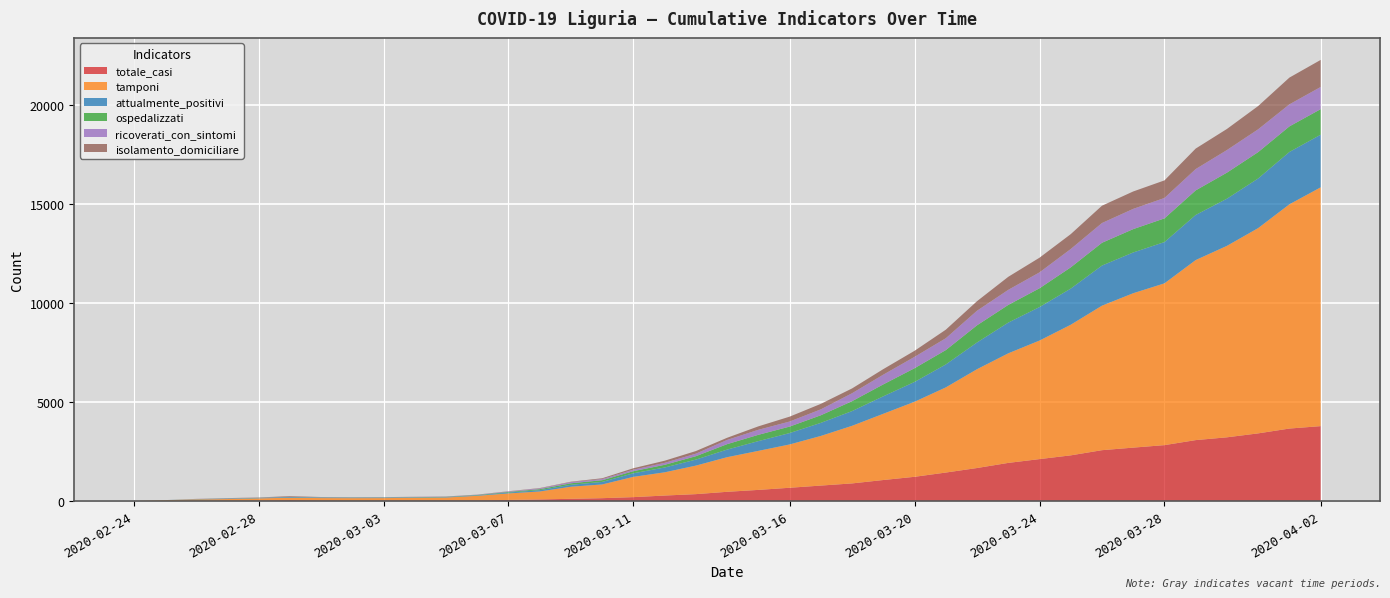

Reading left to right, list all the values displayed in this chart.

totale_casi: 1	1	11	19	19	42	25	22	24	26	28	32	51	78	109	141	194	274	345	463	559	667	778	887	1059	1221	1436	1665	1924	2116	2305	2567	2696	2822	3076	3217	3416	3660	3782
tamponi: 1	39	66	78	112	121	121	121	121	133	146	229	331	401	611	694	1025	1174	1442	1750	1973	2189	2509	2912	3348	3794	4304	4995	5538	5992	6602	7304	7804	8177	9100	9677	10376	11334	12069
attualmente_positivi: 1	1	11	19	19	38	21	18	19	21	21	24	42	67	97	128	181	243	304	384	493	575	661	744	883	1001	1159	1351	1553	1692	1826	2027	2060	2086	2279	2383	2508	2645	2660
ospedalizzati: 0	1	6	9	9	5	13	13	14	13	14	17	32	50	77	86	108	136	172	275	319	328	384	501	603	694	727	868	894	950	1074	1152	1180	1198	1243	1317	1332	1293	1292
ricoverati_con_sintomi: 0	1	6	9	9	4	12	12	12	10	11	12	26	39	60	57	74	100	128	213	253	255	299	401	491	573	598	736	761	803	927	998	1023	1031	1077	1142	1153	1114	1120
isolamento_domiciliare: 0	0	5	10	10	33	8	5	5	8	7	7	10	17	20	42	73	107	132	109	174	247	277	243	280	307	432	483	659	742	752	875	880	888	1036	1066	1176	1352	1368